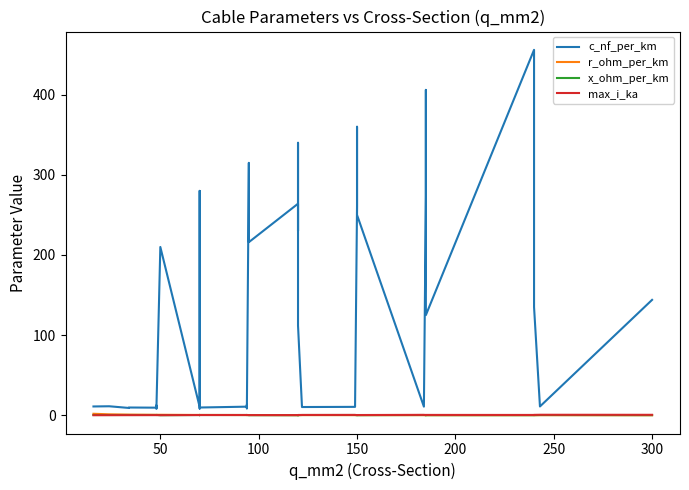

True or false: c_nf_per_km has more than 1 interior local peaks.

True